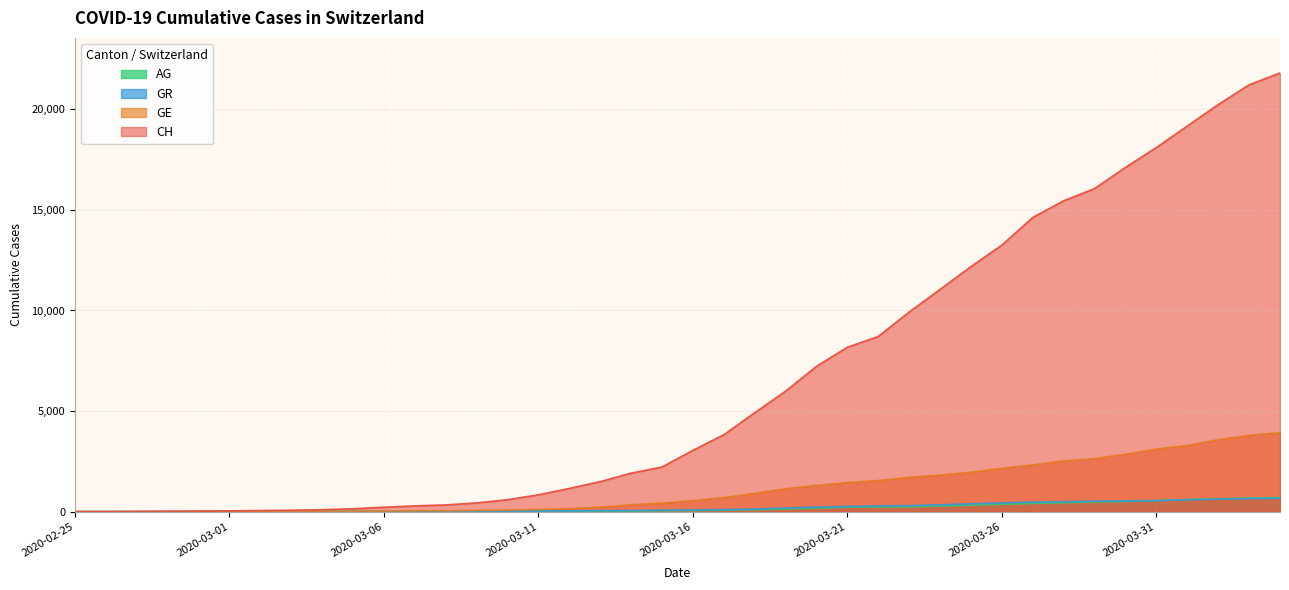

Which has a higher value, 2020-03-05 or 2020-03-30?

2020-03-30